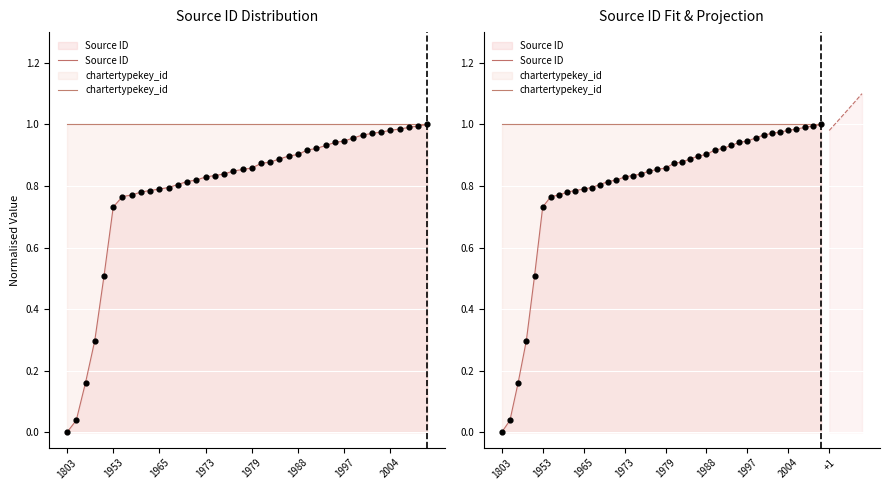

What are all the series names shown in the legend?

Source ID, chartertypekey_id